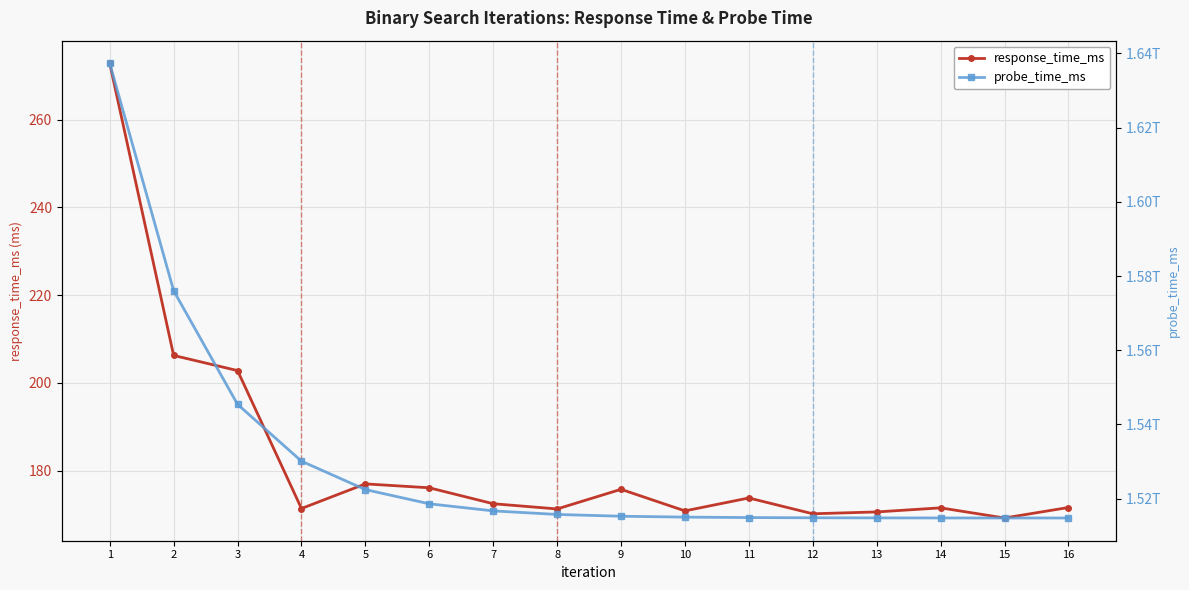

What is the average value of the probe_time_ms series?

1530080177722.2